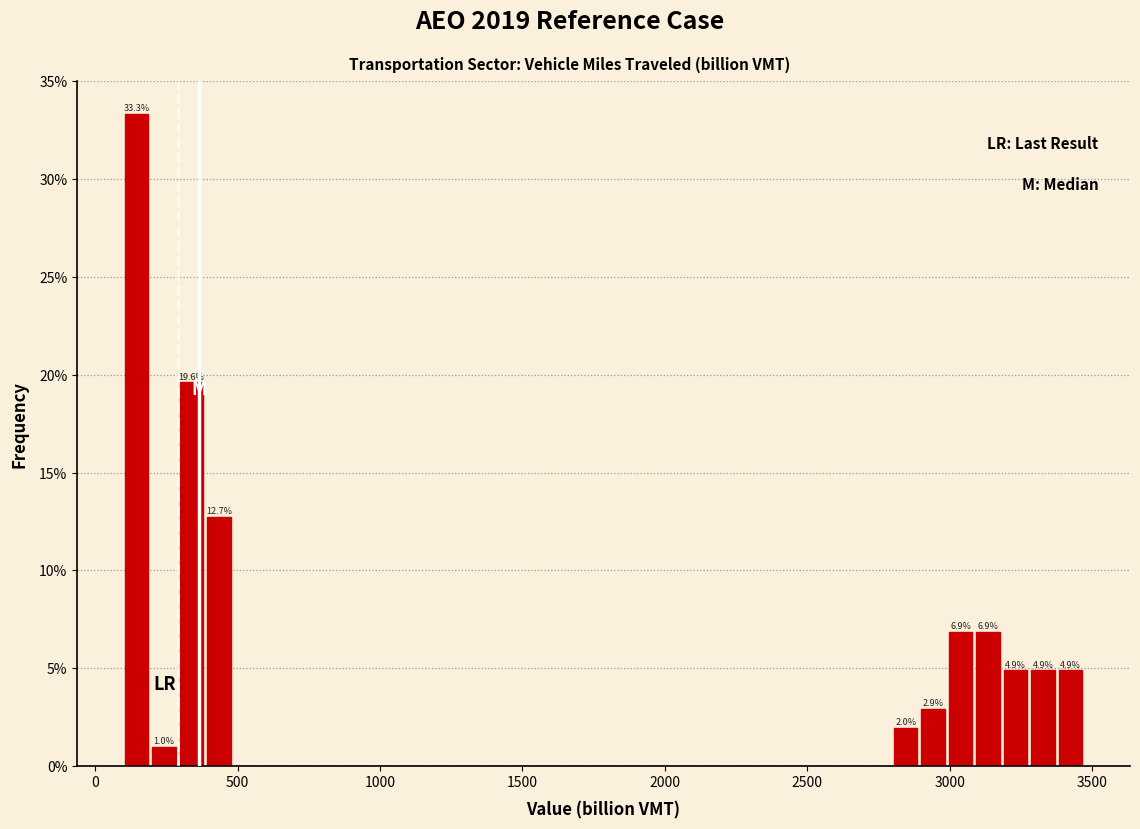

Read against the x-axis, roughly where is the centre of the tallest bar?

150